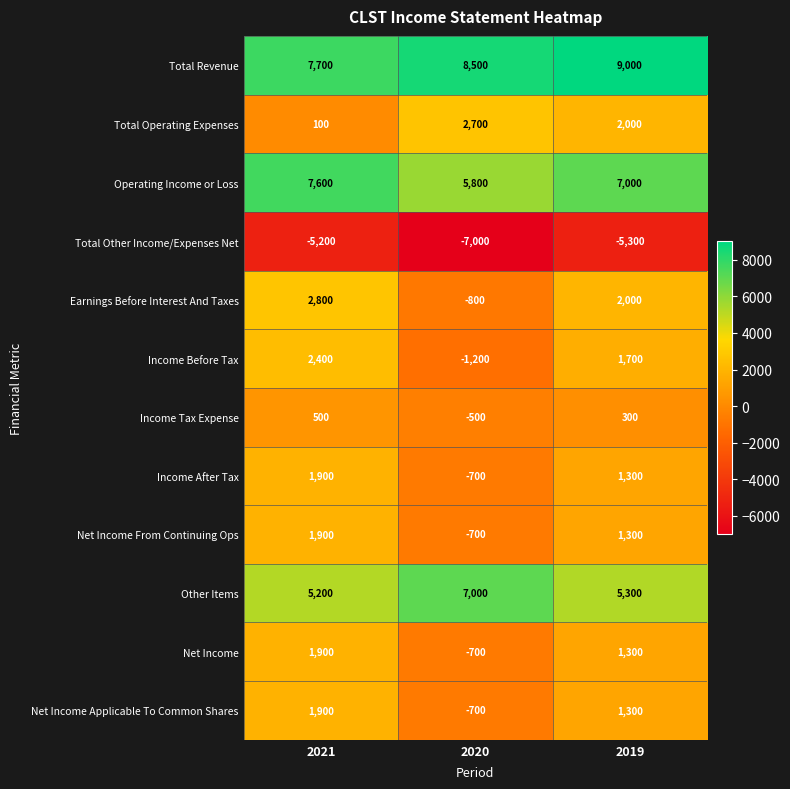

What is the spread (max minus min) of values at 2020?

15500